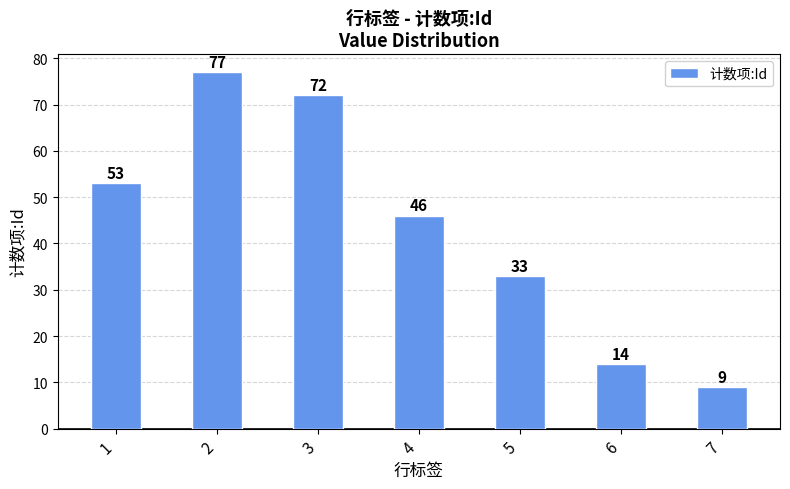

How many bars are there in total?

7